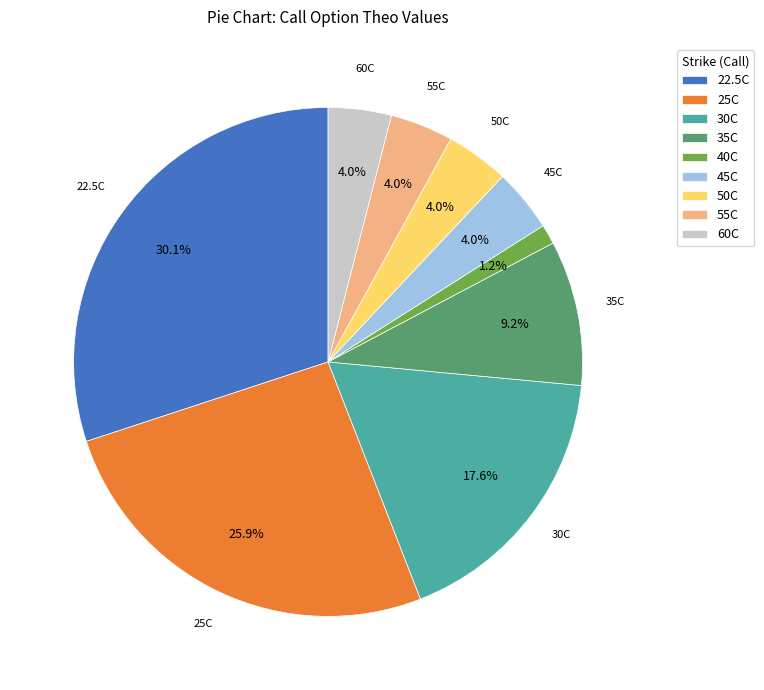

How many segments does this pie chart have?

9